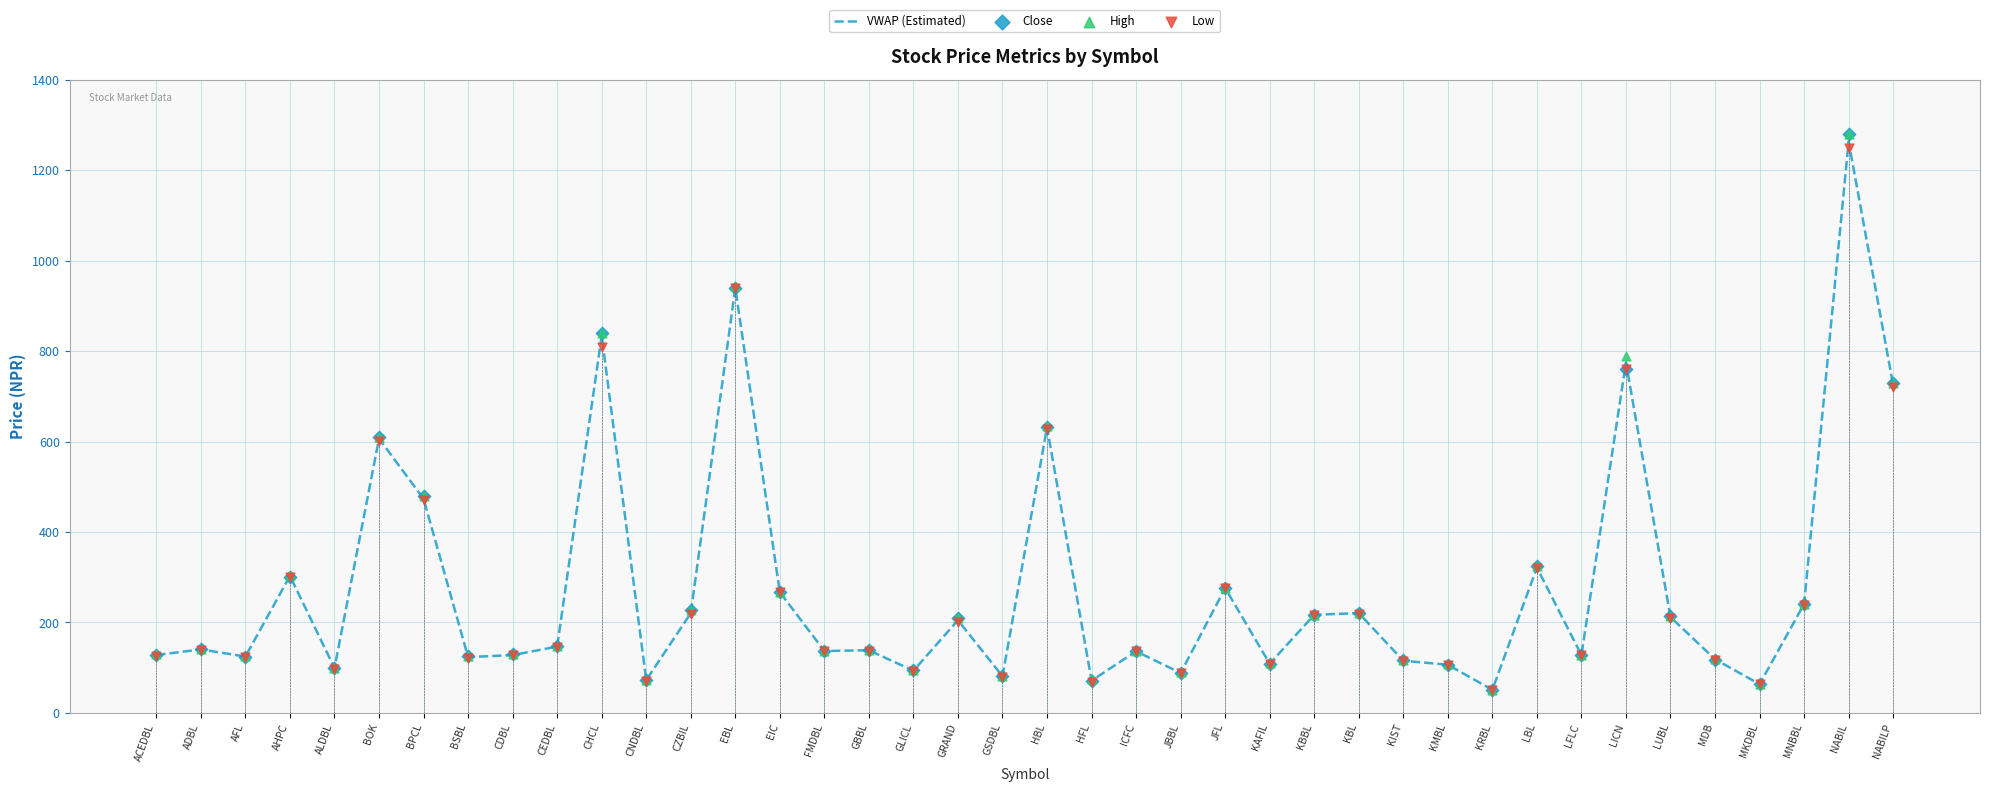

Is the value of Close at CZBIL greater than the value of High at KMBL?

Yes